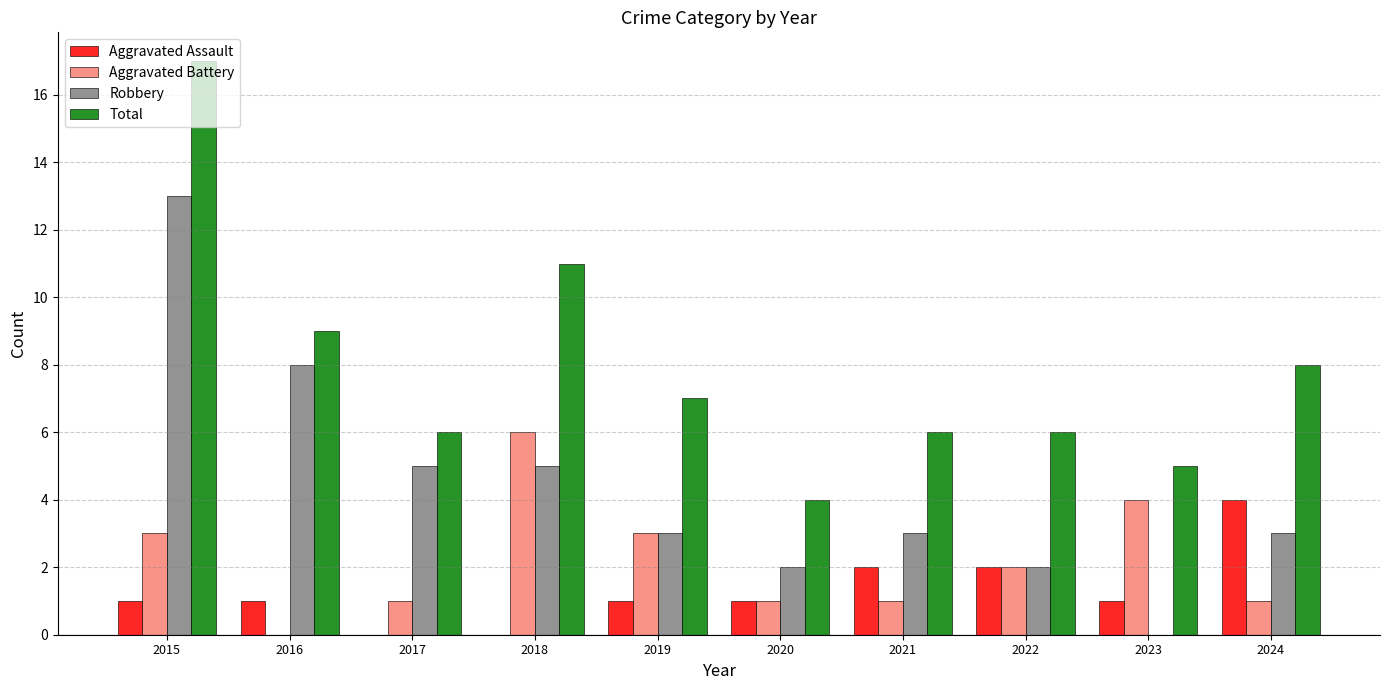

Are the bars grouped side by side (vs. stacked)?

Yes